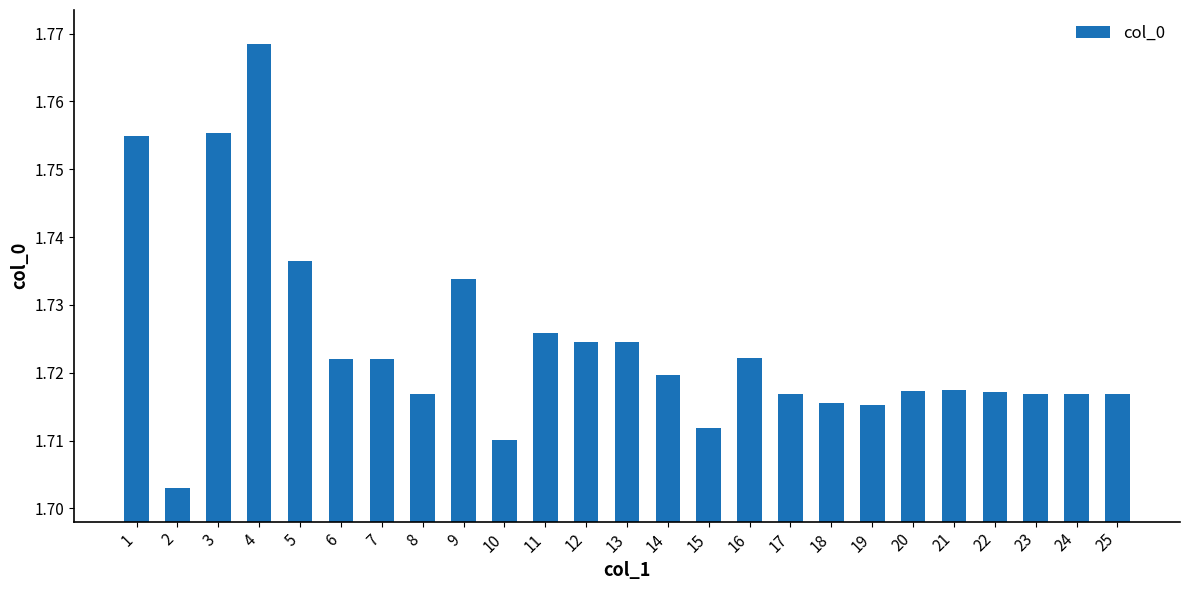

Count the values in the range 1 to 2.

25